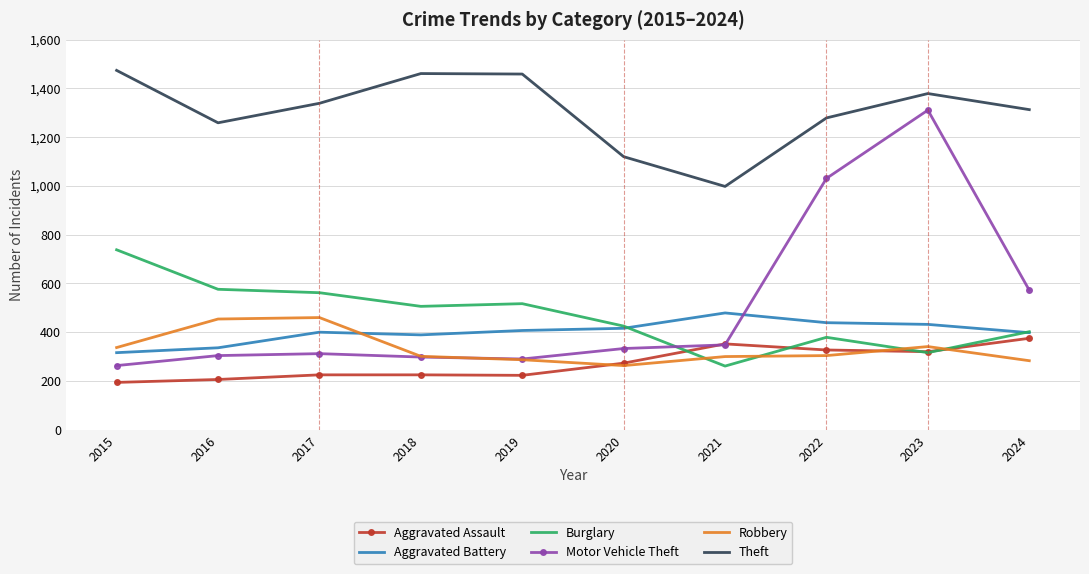

Which series has the largest total across all categories?

Theft